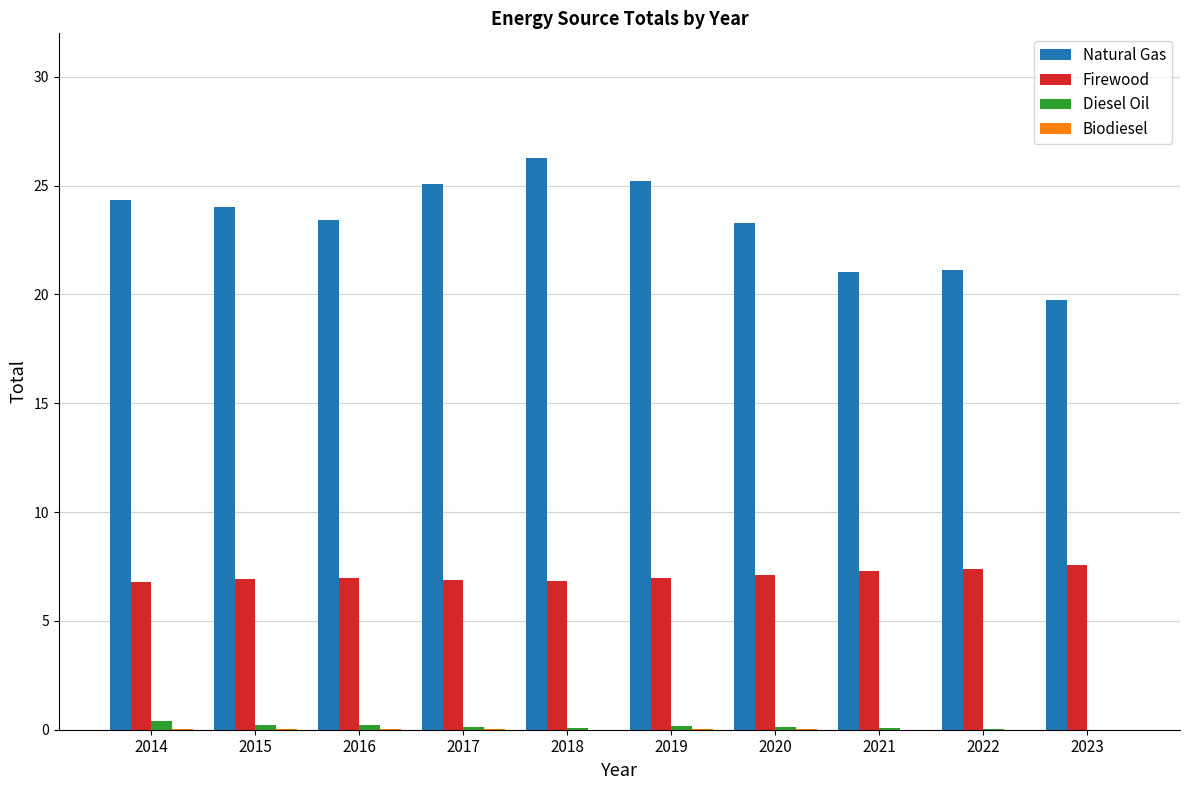

Count the number of categories in the chart.

10